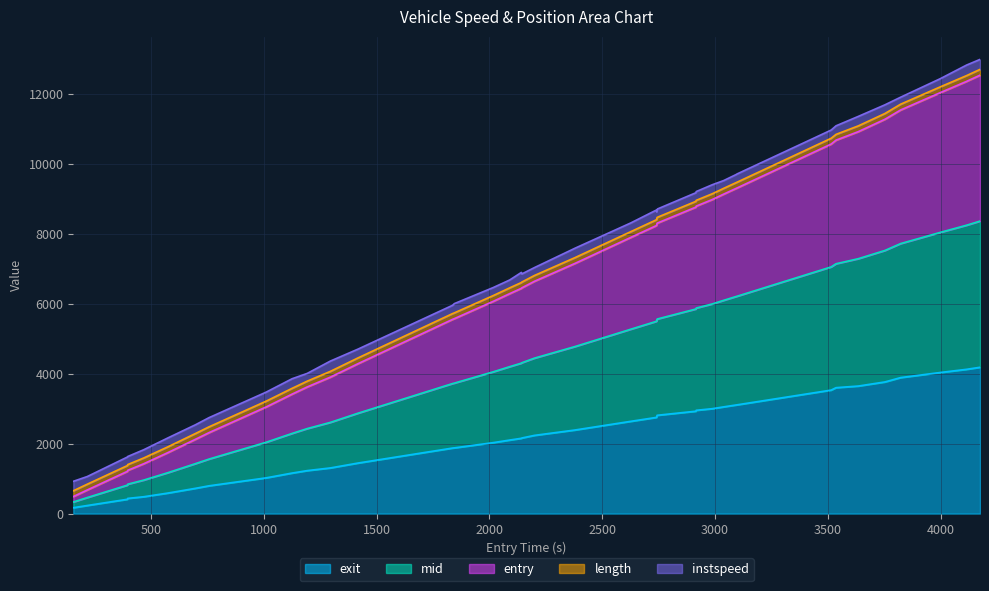

Which series has the largest total across all categories?

entry